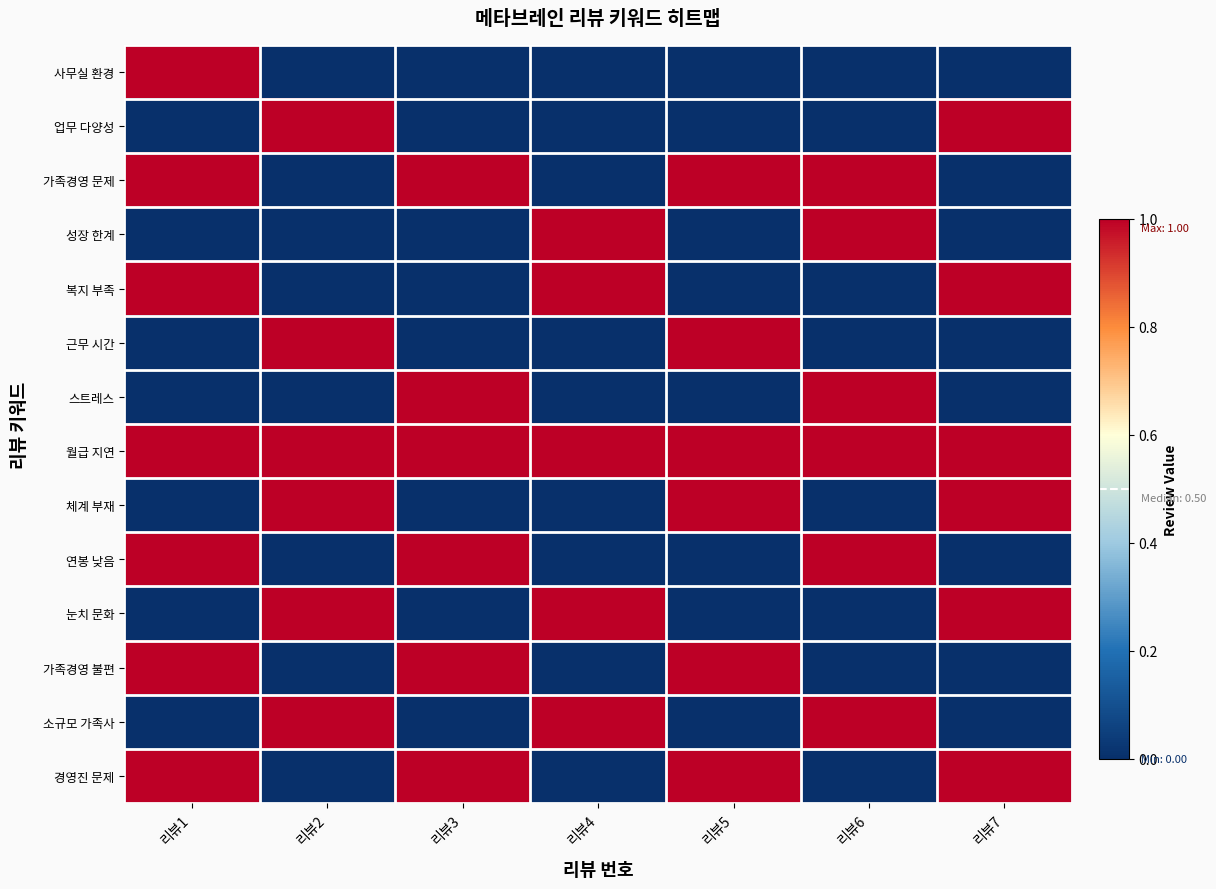

Which series has the widest spread of values?

사무실 환경